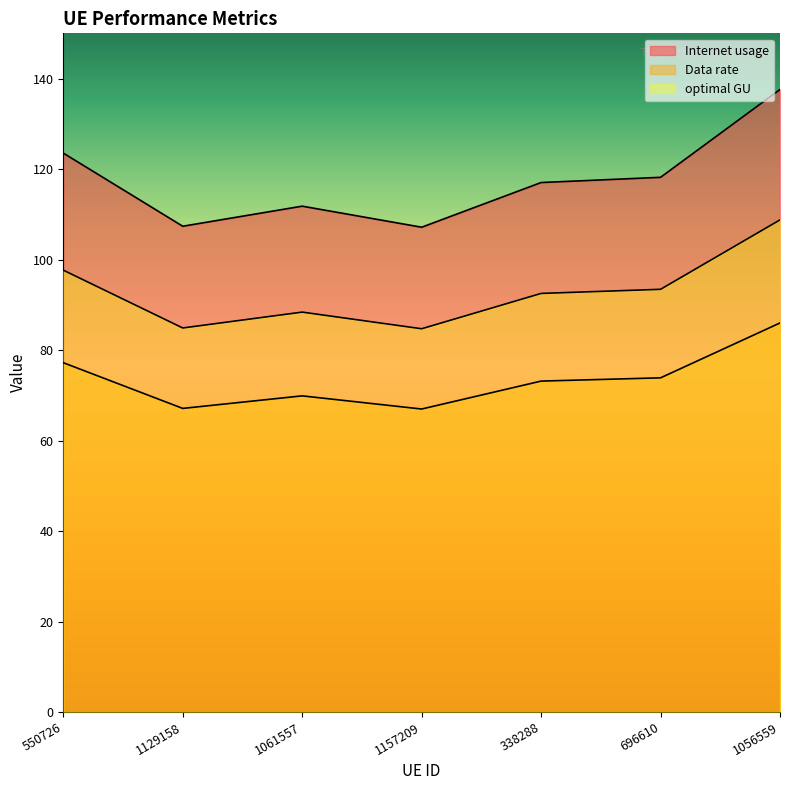

True or false: optimal GU has more than 0 interior local peaks.

True